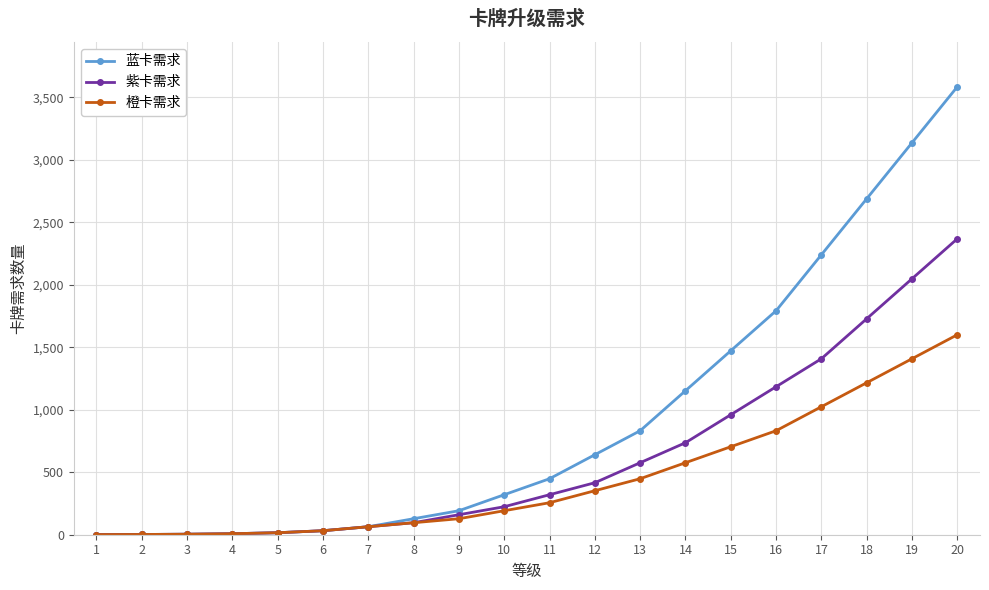

The value of 紫卡需求 at 17 is 797. True or false?

False